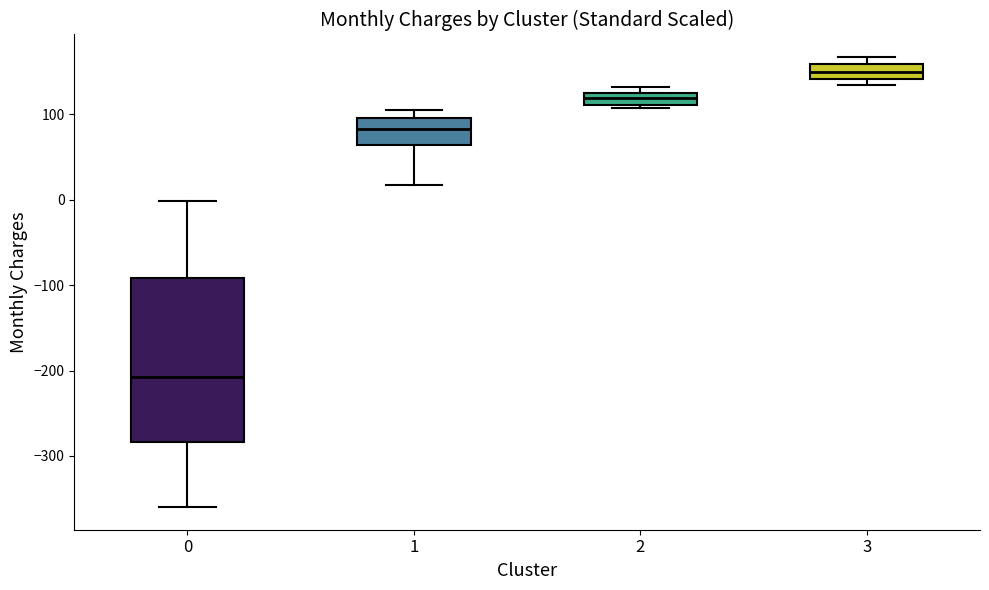

Where is the upper edge of the box at x = 0 on the y-axis? The values are not printed on the chart, so give them approximately, as read against the axis.

-90